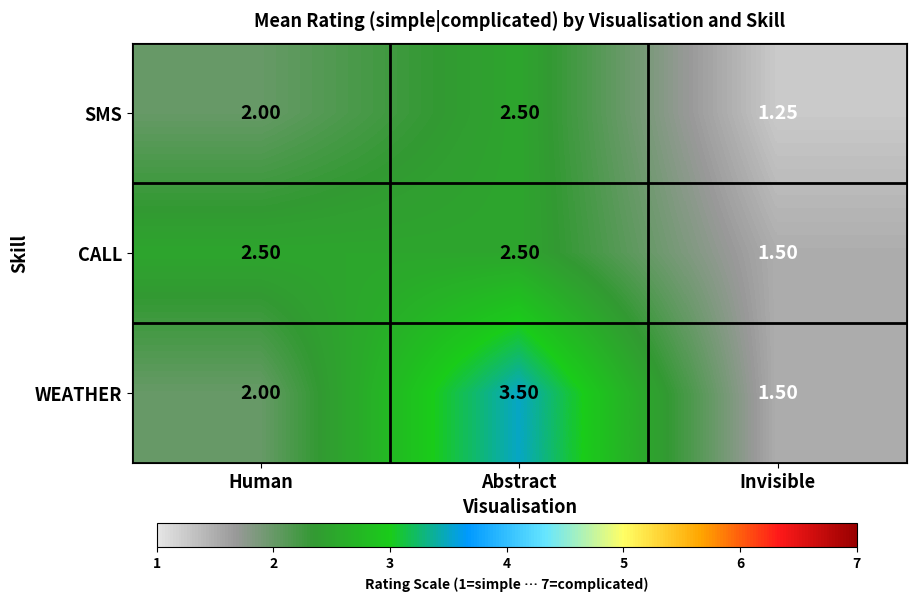

At which label is WEATHER closest to 2?

Human